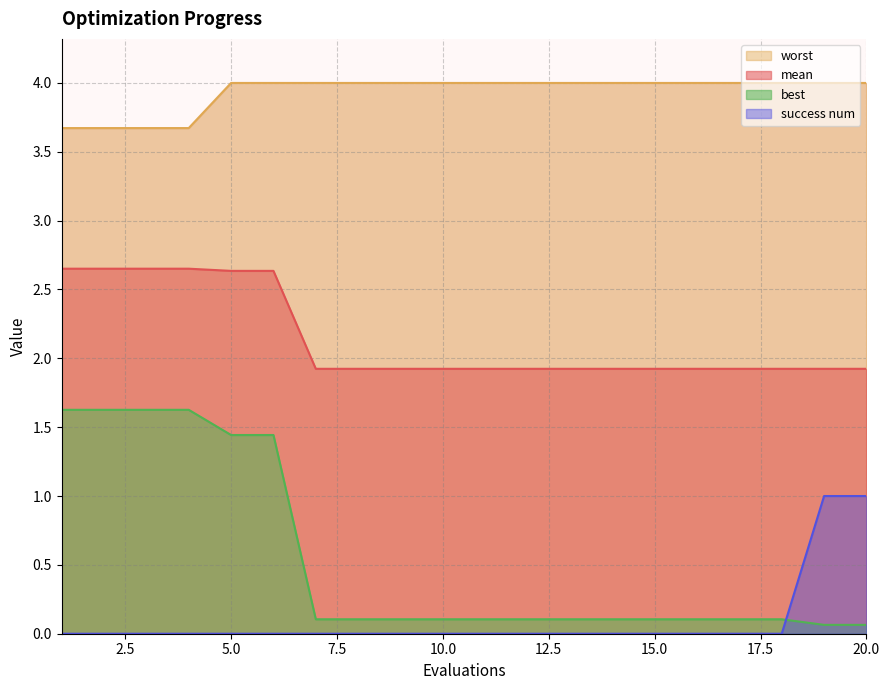

How many distinct data groups are displayed?

4